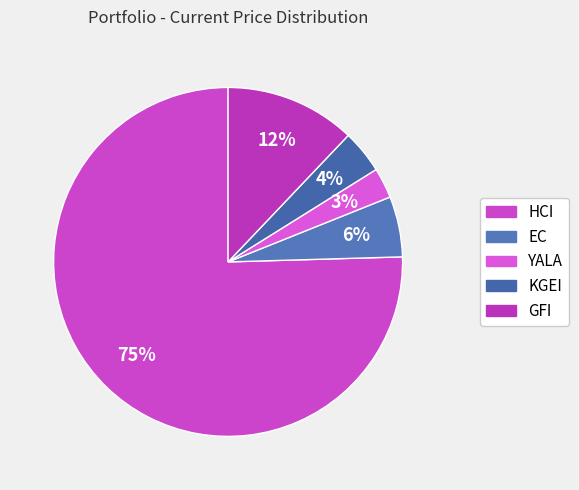

What percentage is NOT represented by HCI?

24.5%